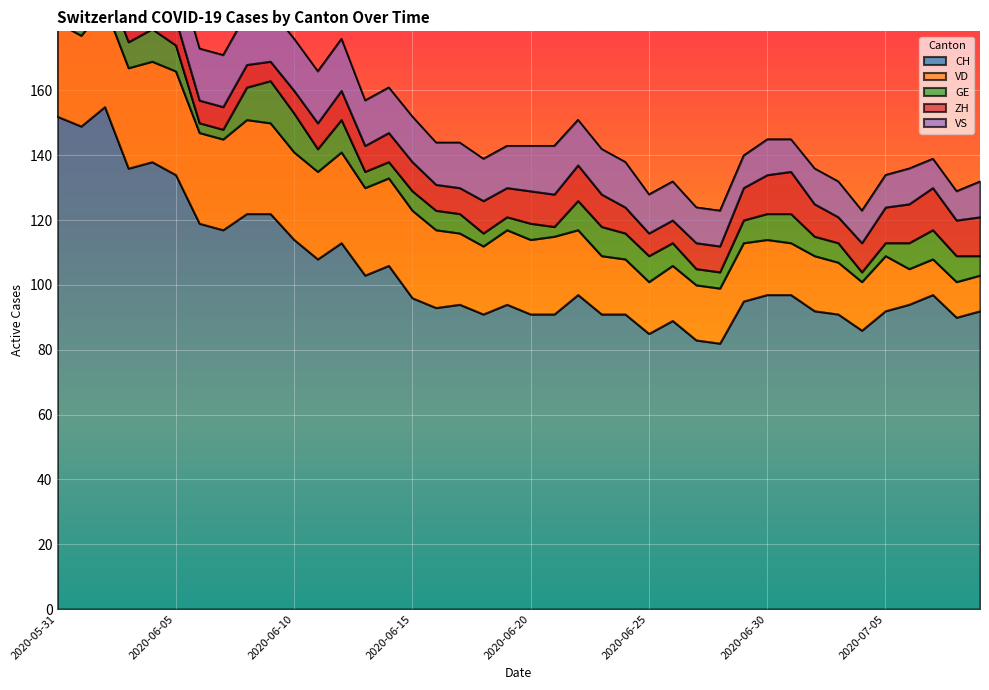

What is the highest value of the CH series?

155